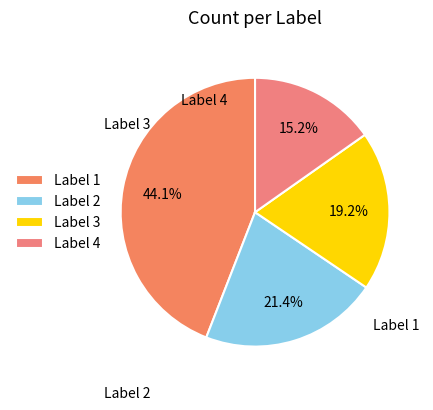

To the nearest percent, what is the difference between the largest and smallest slice percentages?

29%